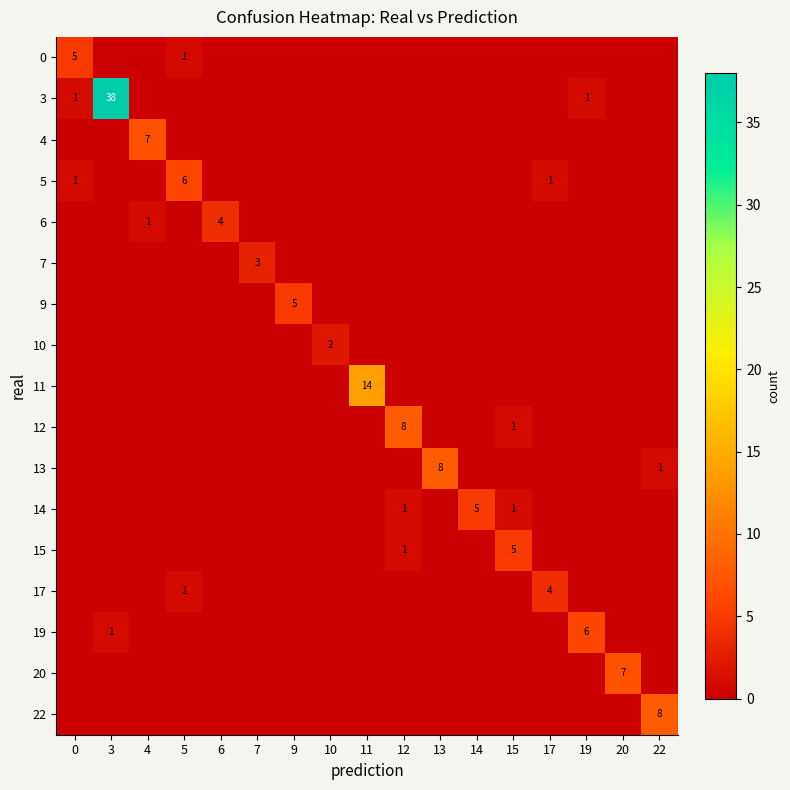

At which category is the sum across all series the highest?

3